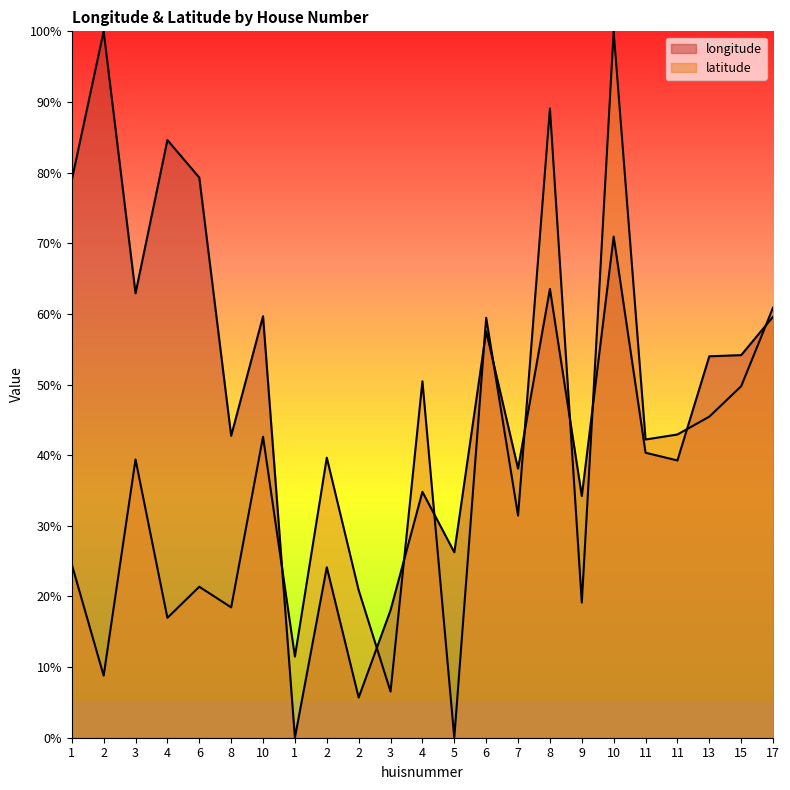

What is the maximum value for latitude?

100.0